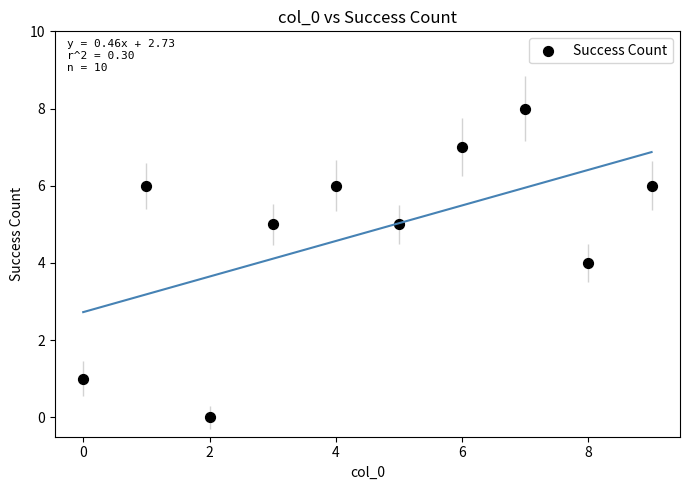

What is the range of Y values (max minus min)?

8